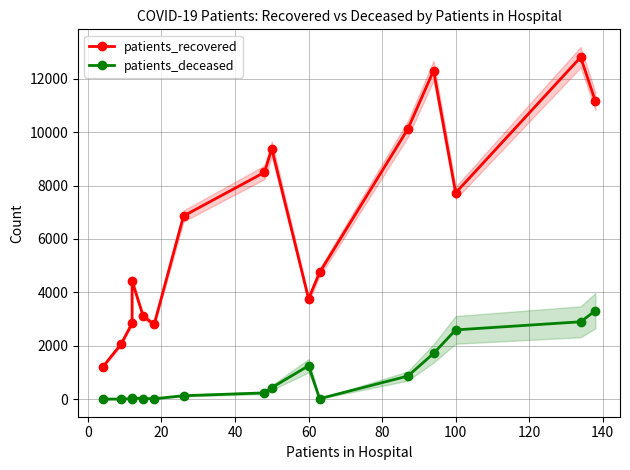

True or false: patients_recovered and patients_deceased intersect in this chart.

False